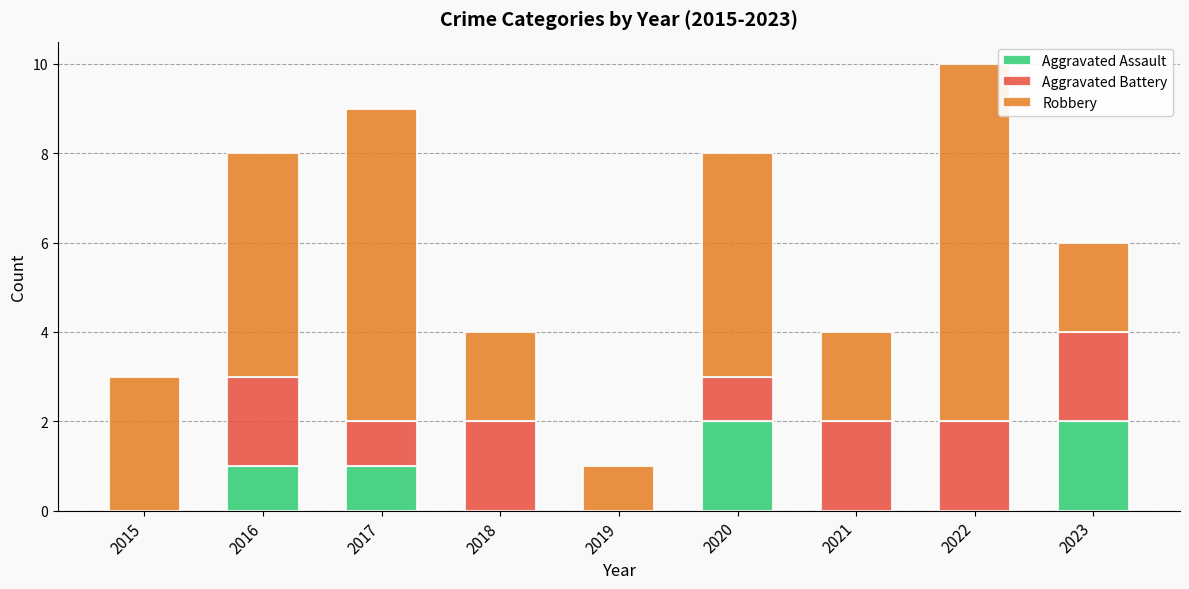

At which category is the sum across all series the highest?

2022